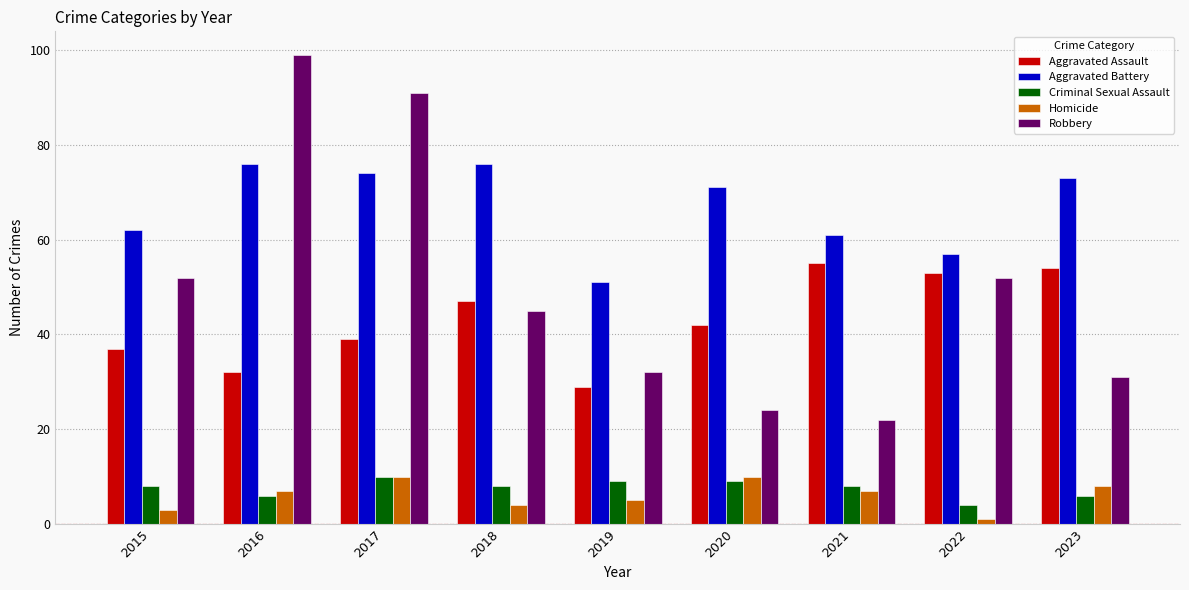

Which series has the widest spread of values?

Robbery